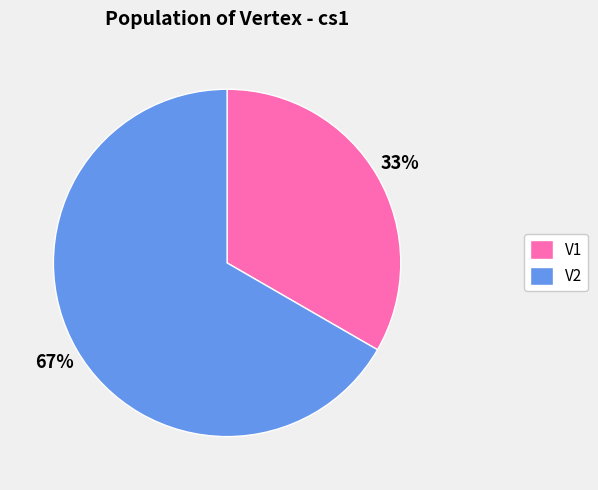

Is the sum of V1 and V2 greater than half?

Yes